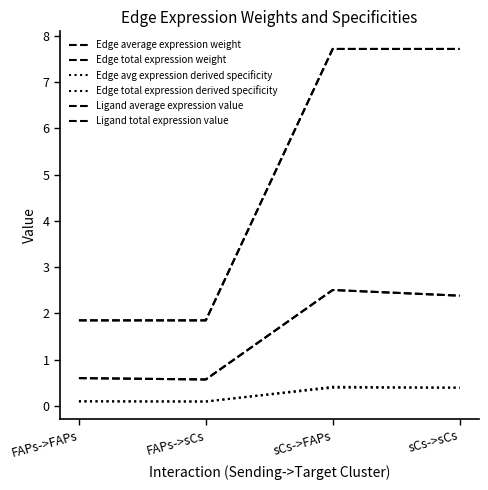

What is the label of the 4th point from the right?

FAPs->FAPs